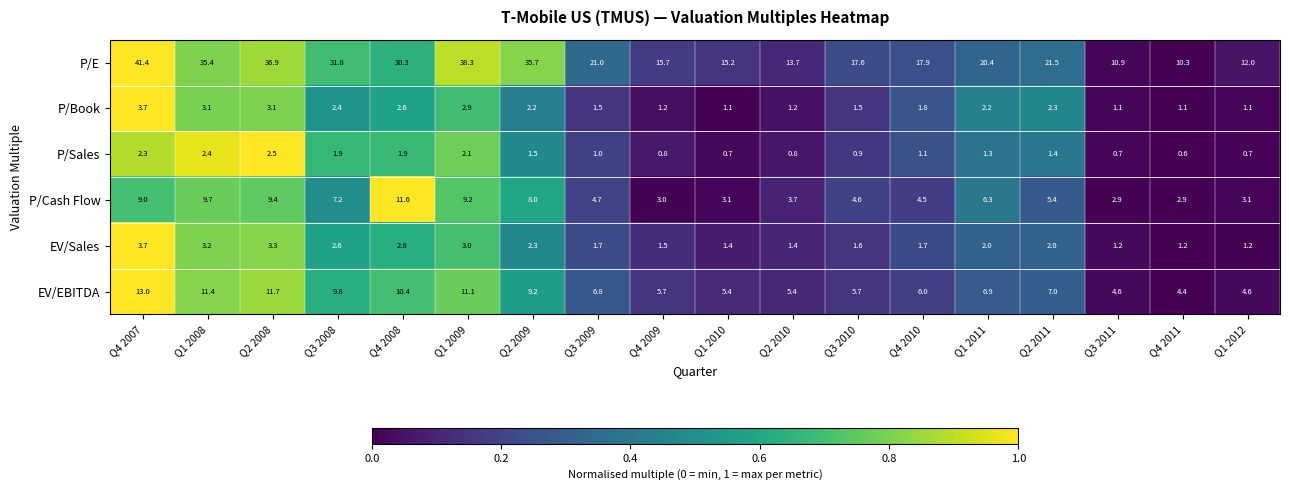

What is the sum of the P/E values at Q3 2011 and Q2 2008?

47.8